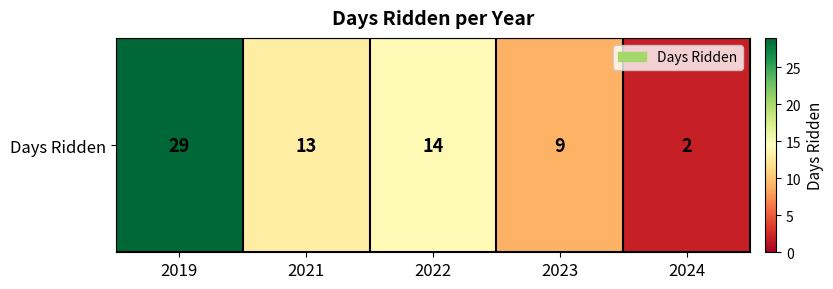

List the labels in order of value, largest first.

2019, 2022, 2021, 2023, 2024